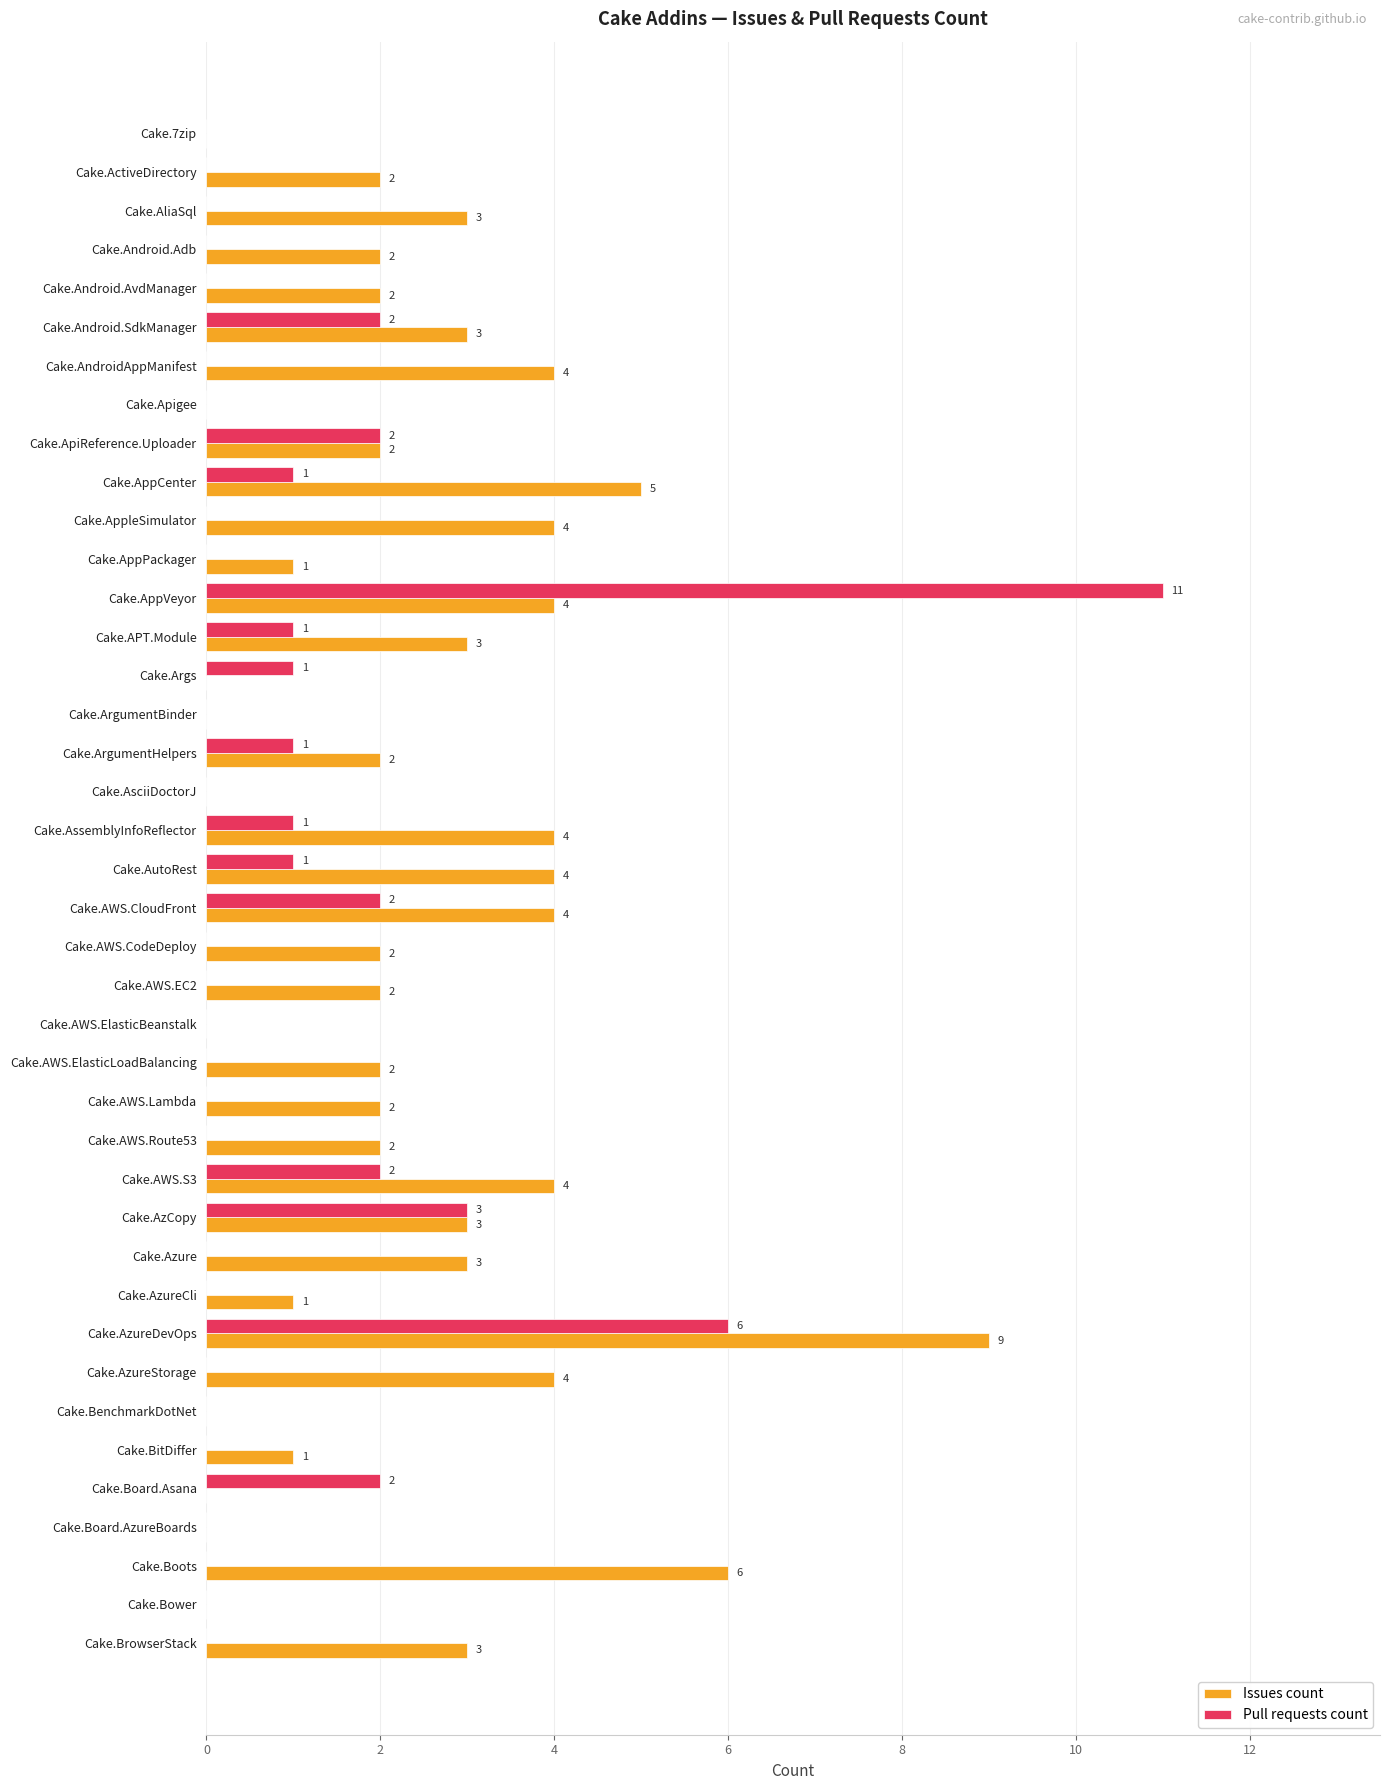

What are all the series names shown in the legend?

Issues count, Pull requests count